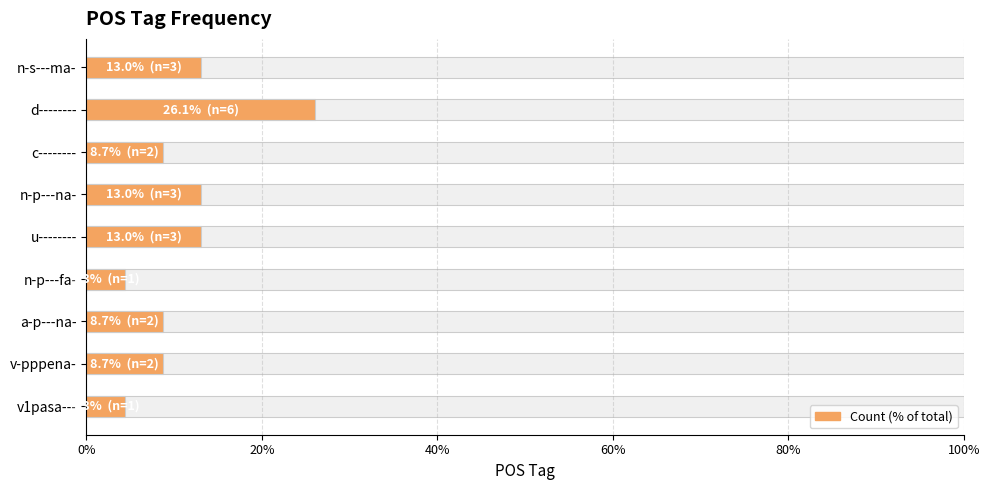

What is the sum of the values at v1pasa--- and d--------?

30.4